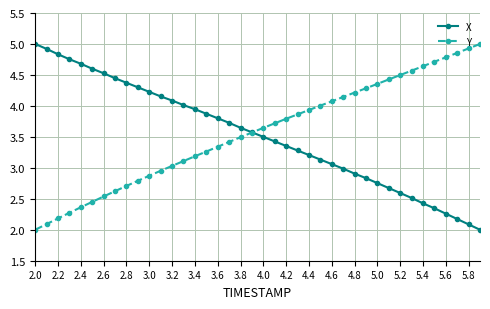

How many data points does each series have?

40